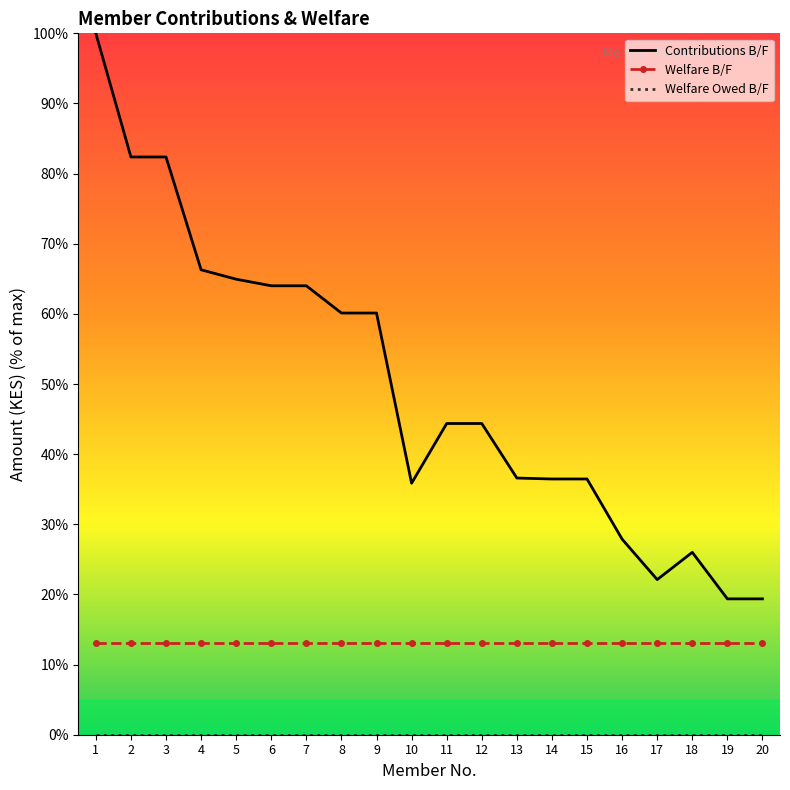

Which series has the widest spread of values?

Contributions B/F